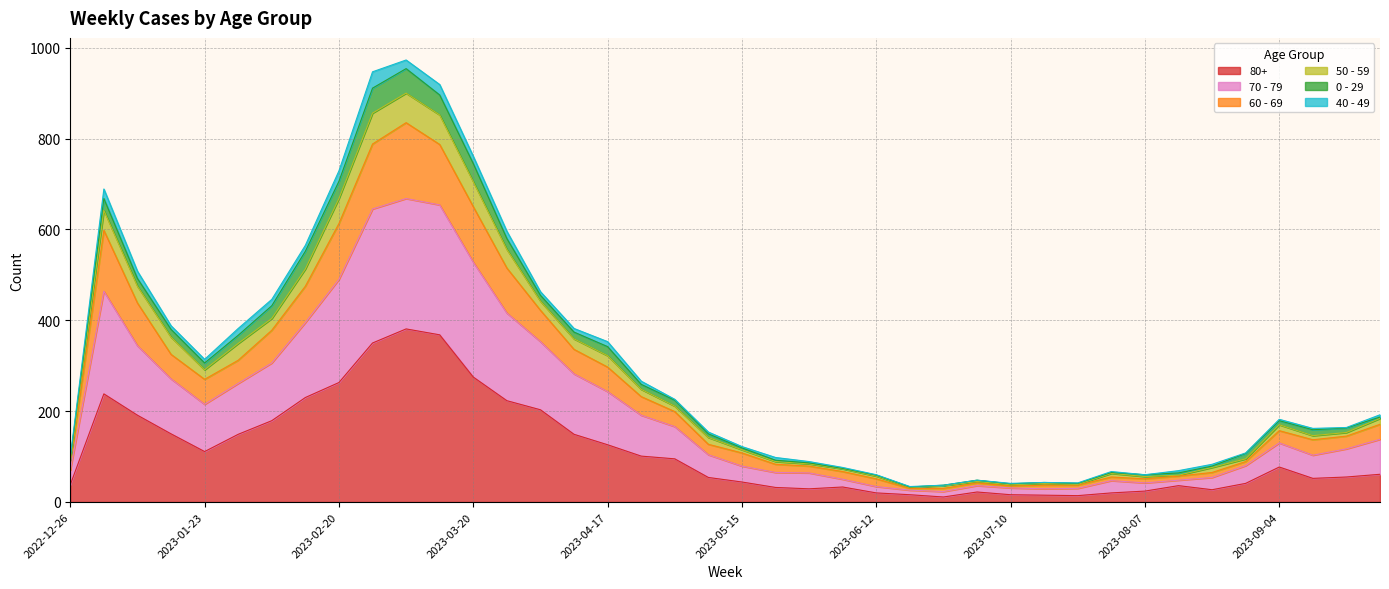

Rank the categories by 50 - 59 value from highest to lowest.

2023-03-06, 2023-02-27, 2023-03-13, 2023-03-20, 2023-02-20, 2023-01-02, 2023-03-27, 2023-02-13, 2023-01-09, 2023-04-03, 2023-02-06, 2023-01-16, 2023-01-30, 2023-04-10, 2023-04-17, 2023-01-23, 2023-04-24, 2023-05-01, 2023-09-25, 2023-09-04, 2023-09-18, 2023-09-11, 2023-05-08, 2023-05-15, 2023-08-28, 2022-12-26, 2023-05-22, 2023-05-29, 2023-08-21, 2023-06-05, 2023-08-14, 2023-07-31, 2023-06-12, 2023-08-07, 2023-07-03, 2023-07-17, 2023-07-24, 2023-07-10, 2023-06-26, 2023-06-19